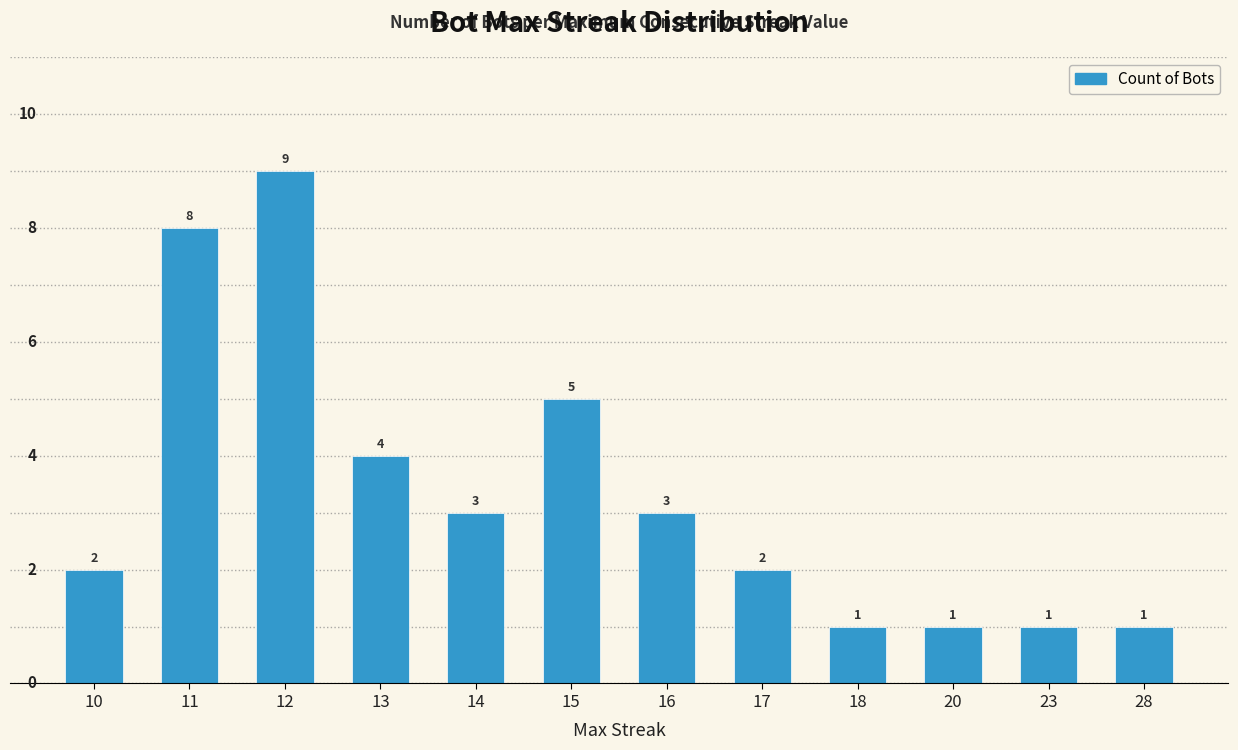

What is the sum of all values?

40